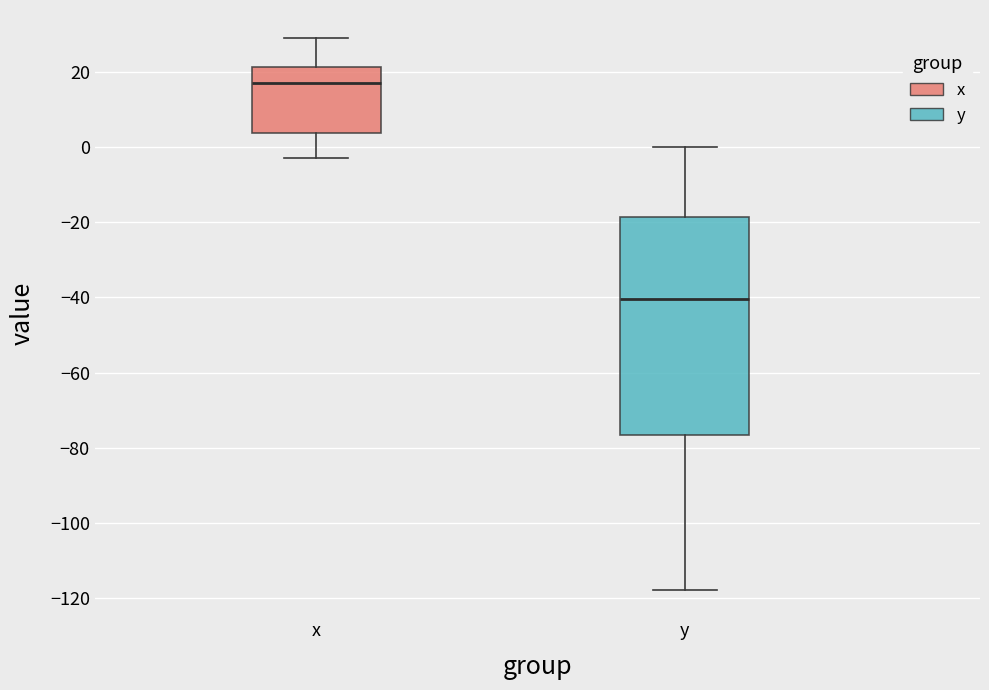

Comparing the boxes themselves (not the whiskers), which one is the tallest?

y